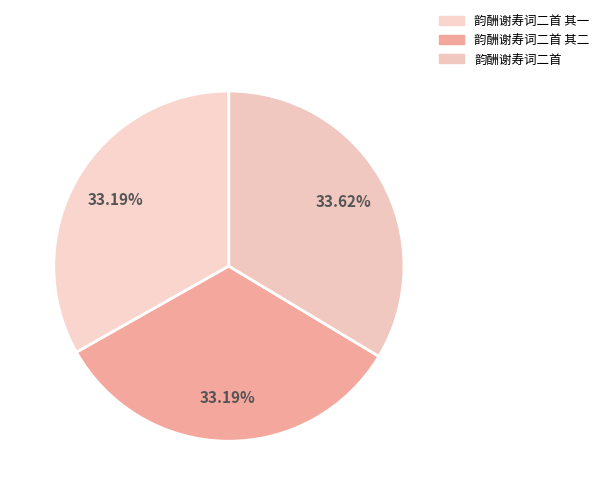

How many slices are in this pie chart?

3